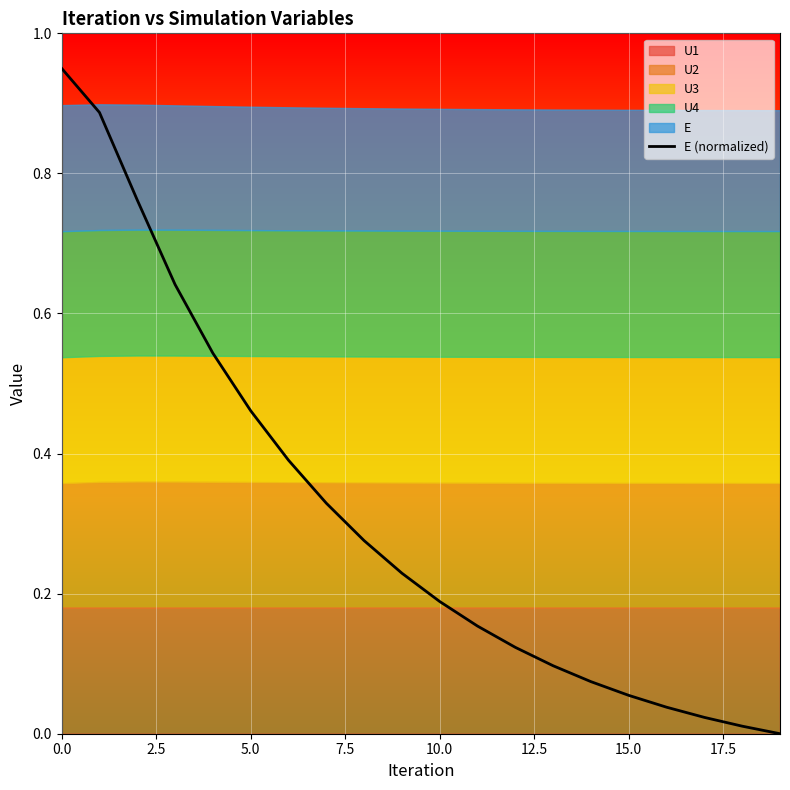

What is the label of the 19th point from the left?

18